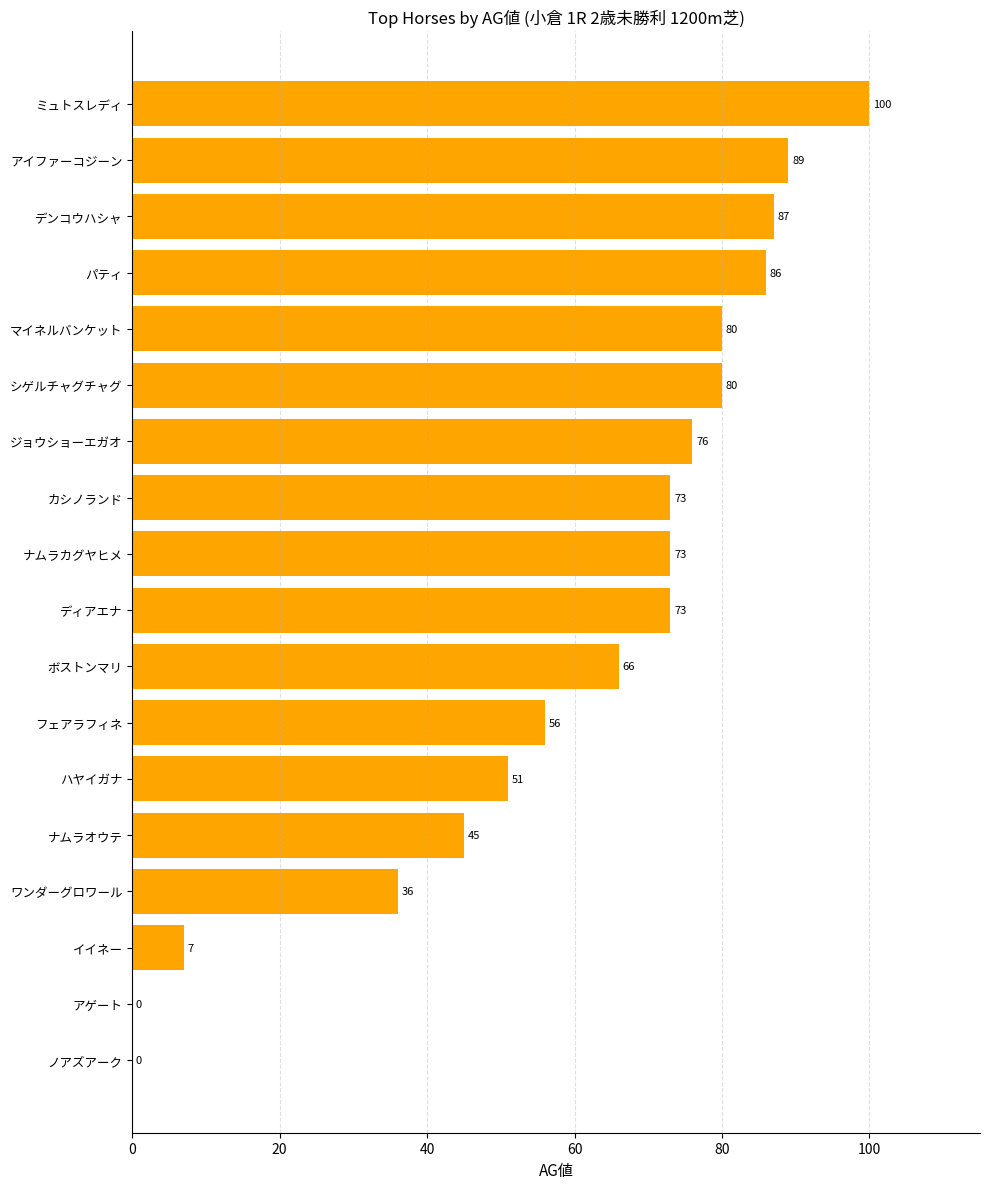

Where is the data nearest to the value 50?

ハヤイガナ